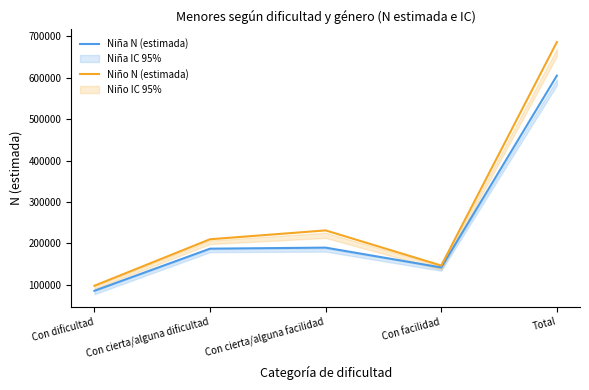

What is the label of the 5th point from the left?

Total